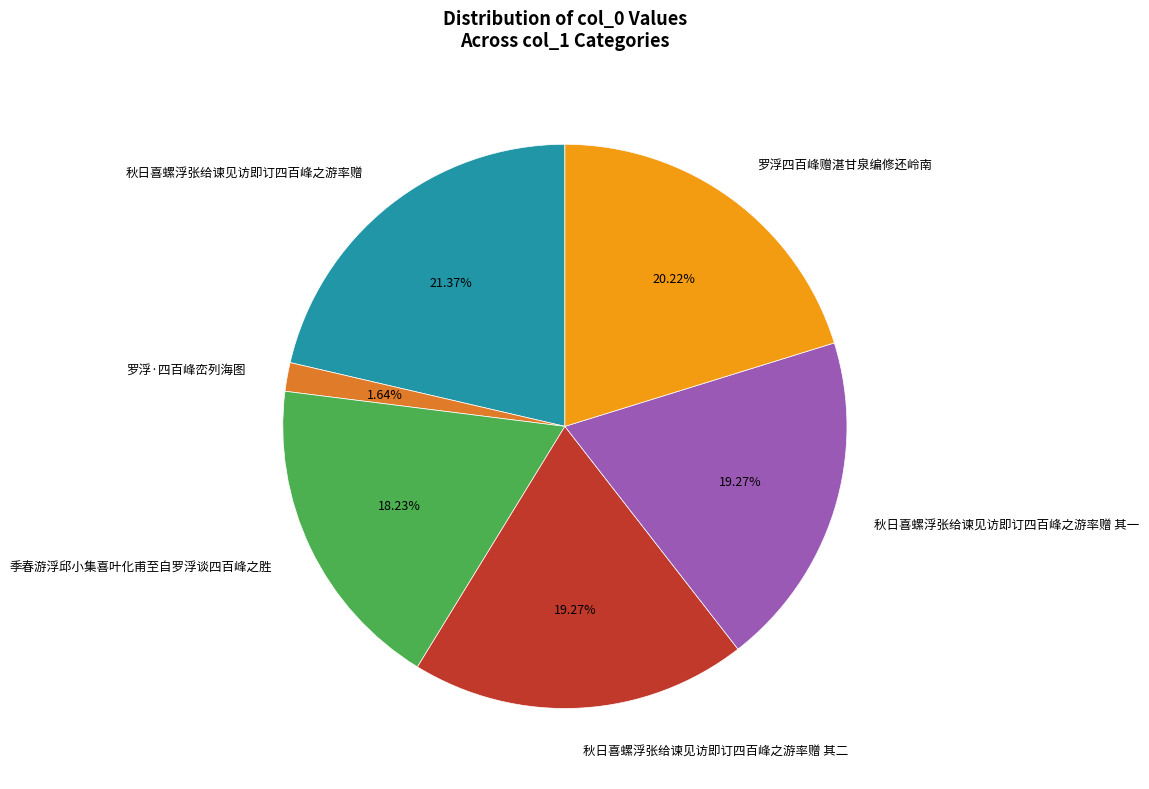

To the nearest percent, what percentage of the pie is 罗浮·四百峰峦列海图?

2%